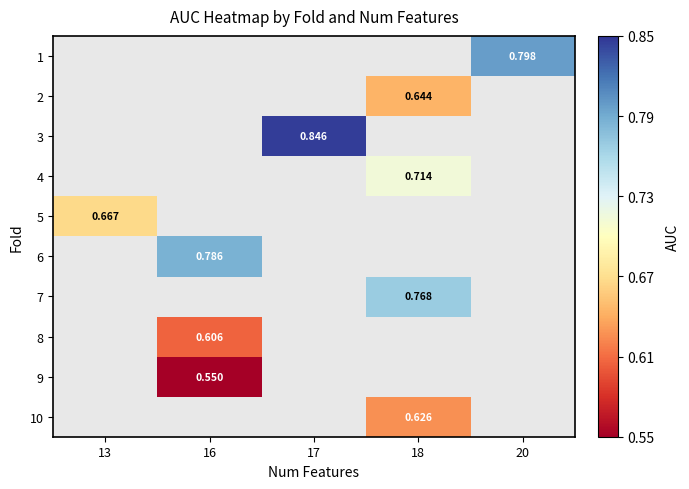

How many data points does each series have?

5